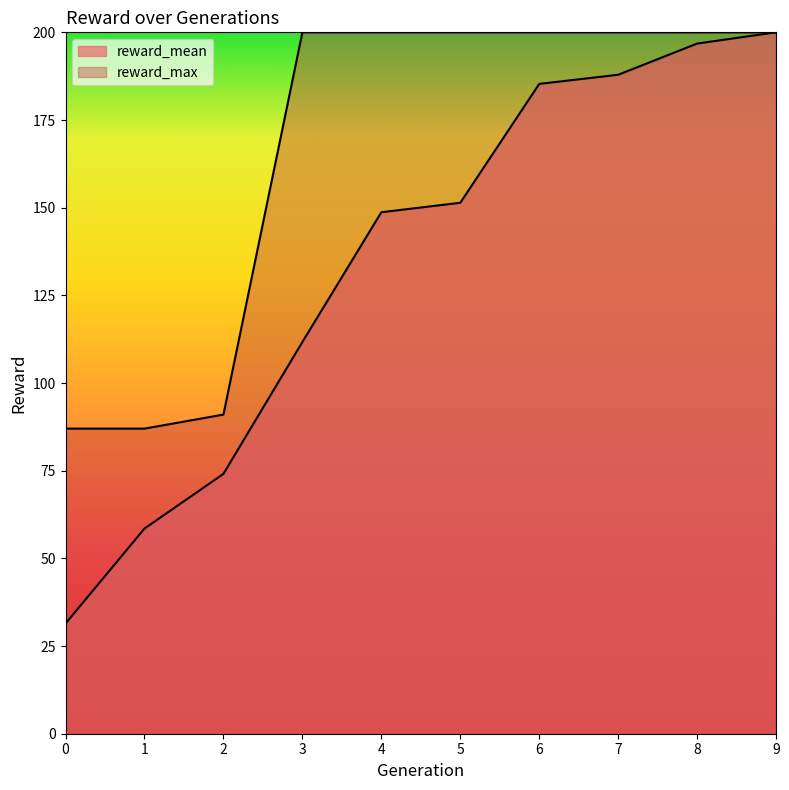

Reading left to right, extract all data points from this chart.

reward_mean: 0=31.4	1=58.5	2=74.1	3=111.7	4=148.7	5=151.4	6=185.3	7=187.9	8=196.8	9=200.0
reward_max: 0=87.0	1=87.0	2=91.0	3=200.0	4=200.0	5=200.0	6=200.0	7=200.0	8=200.0	9=200.0